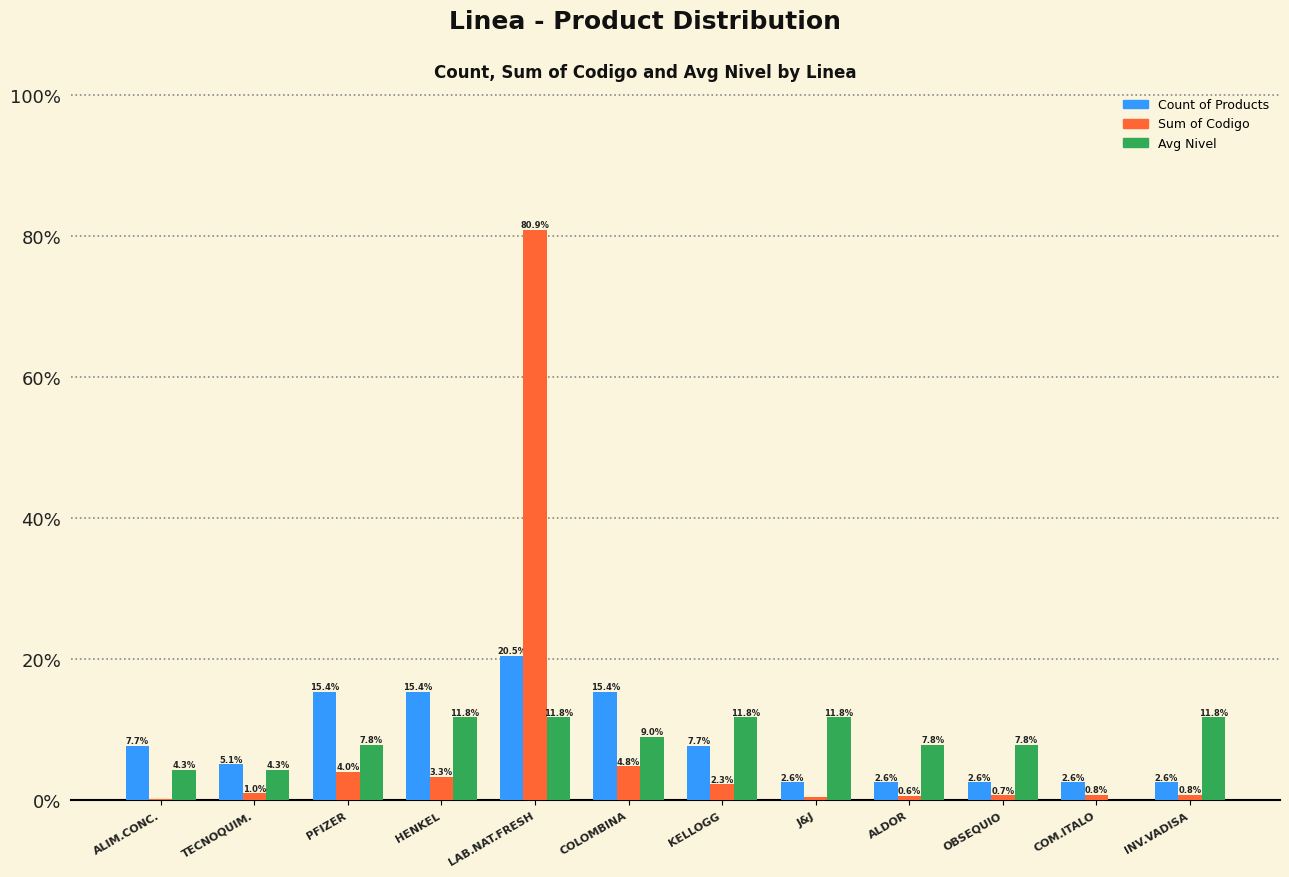

Which series changed the most between PFIZER and LAB.NAT.FRESH?

Sum of Codigo